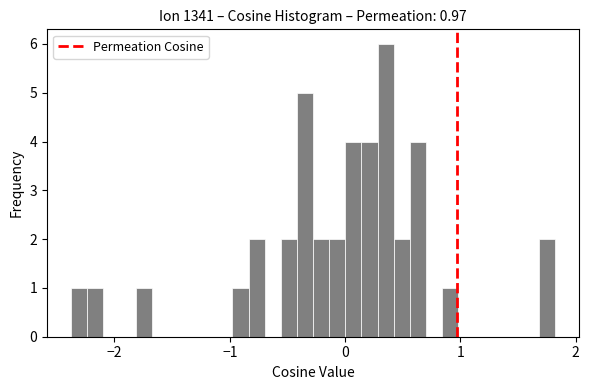

Read against the x-axis, roughly where is the centre of the tallest bar?

0.4